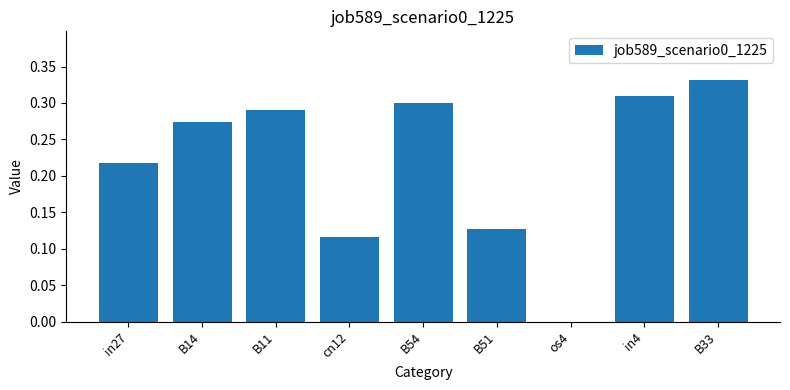

At which label is the value closest to 0?

os4